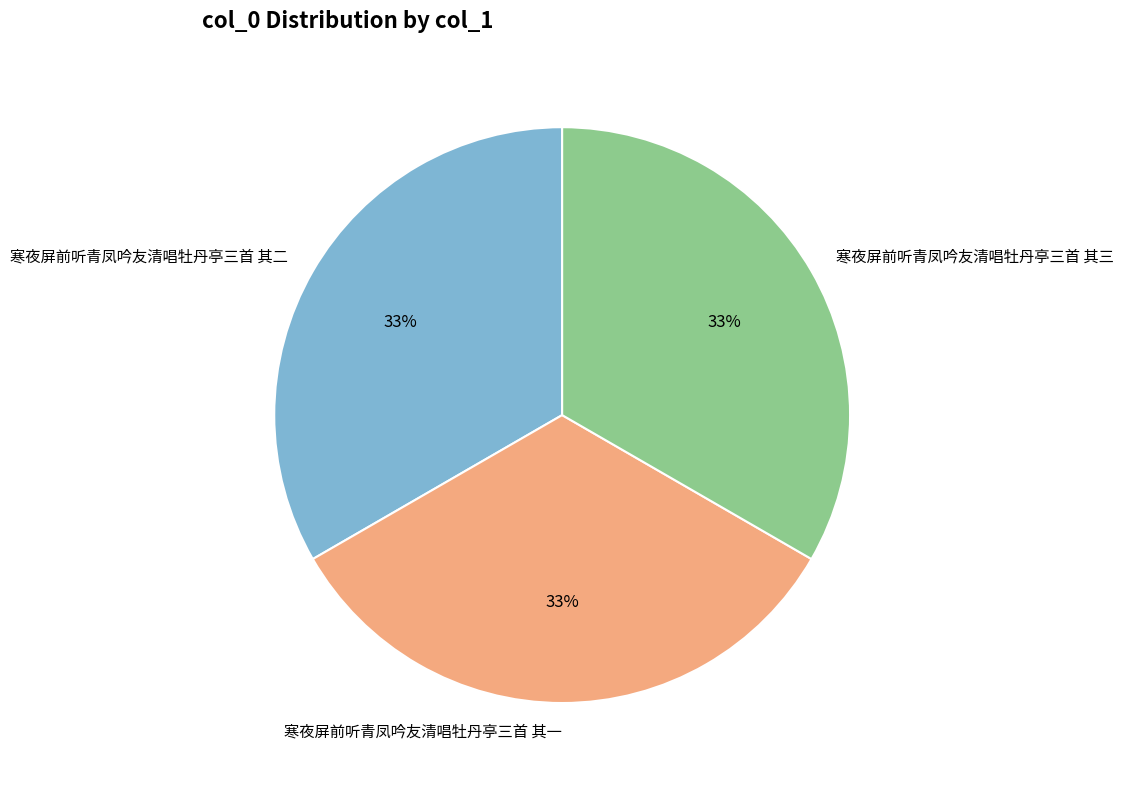

How many slices are in this pie chart?

3